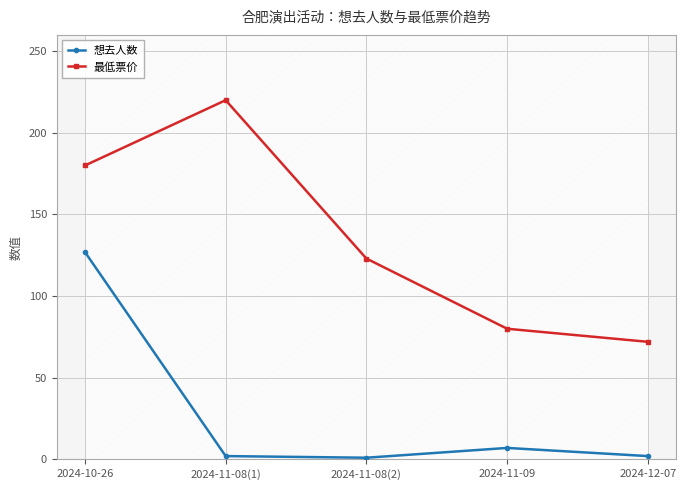

How many lines are shown in the chart?

2